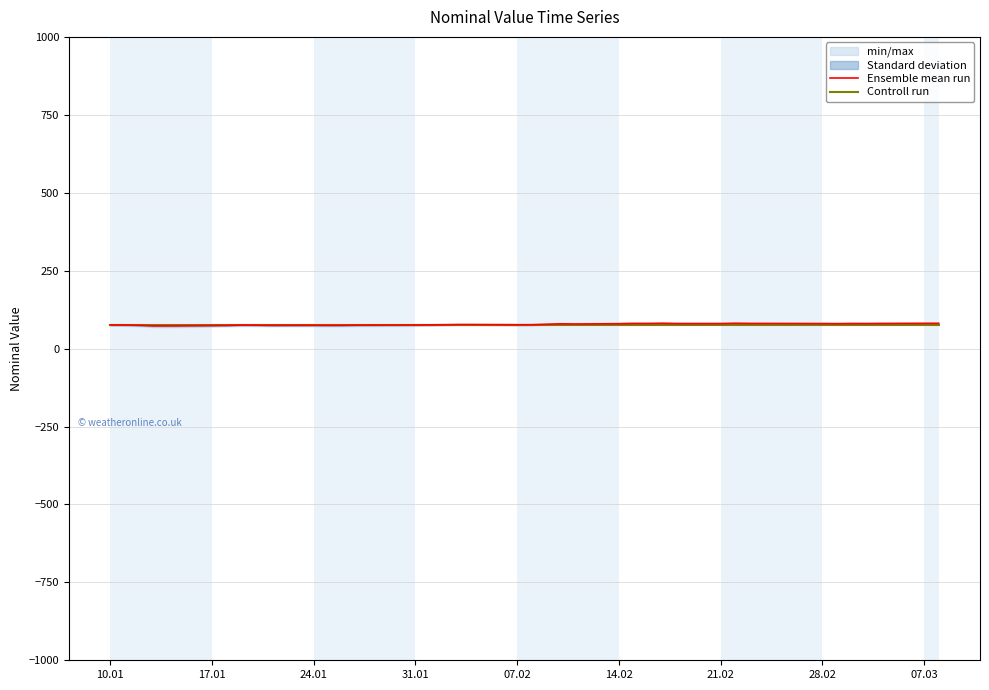

What is the maximum value for Controll run?

75.9